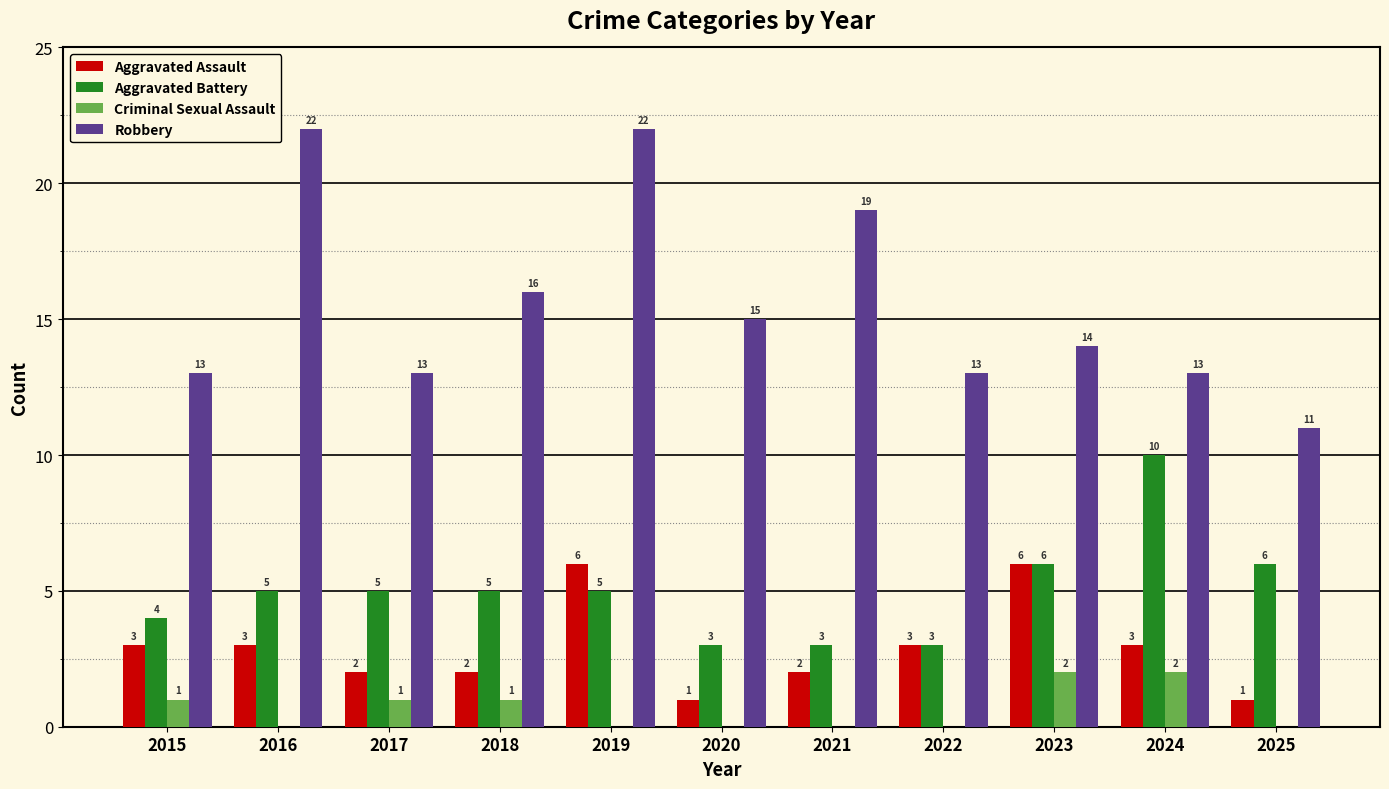

Are the bars horizontal?

No